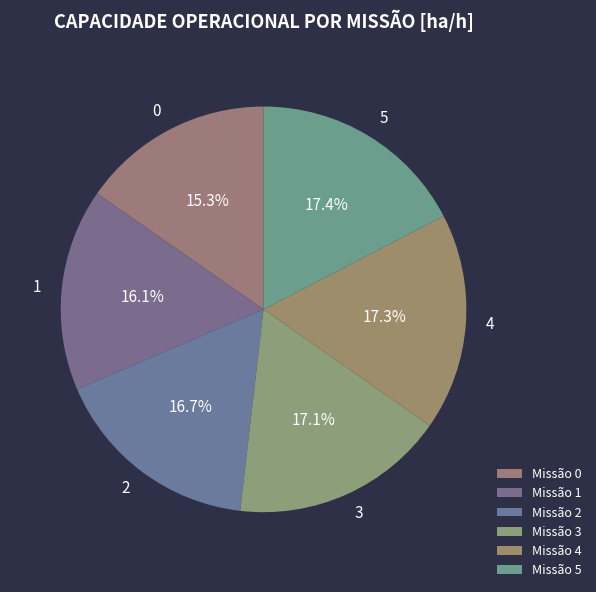

How many segments does this pie chart have?

6